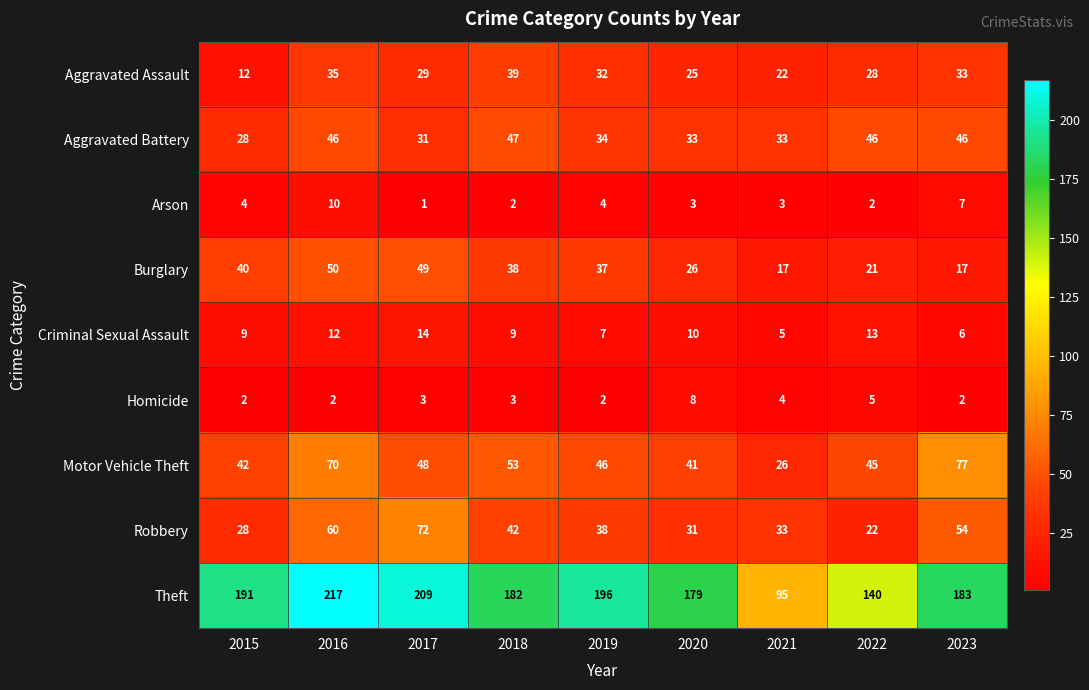

How many categories are shown in the chart?

9